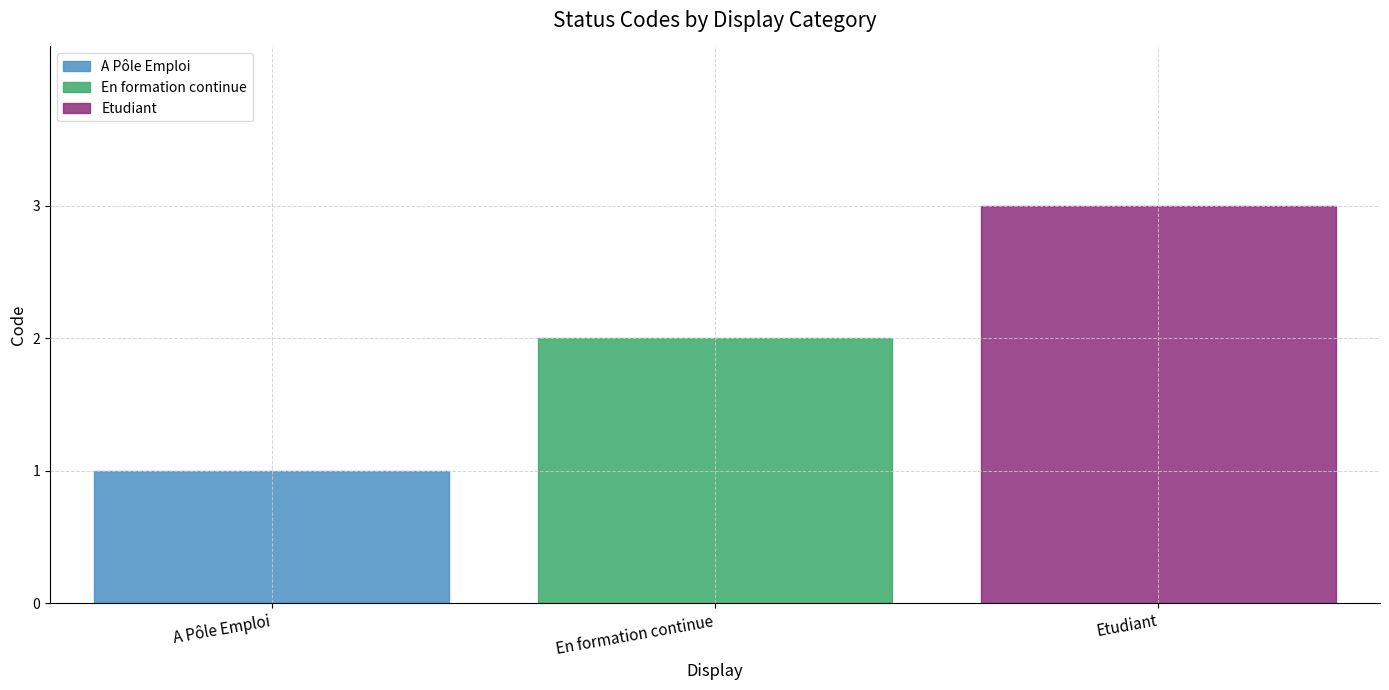

The value at En formation continue is 1. True or false?

False